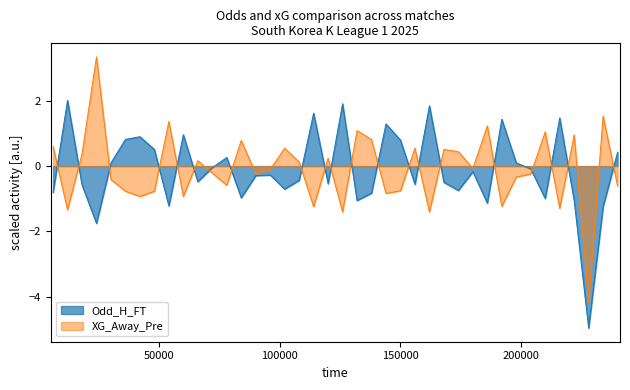

What is the highest value of the Odd_H_FT series?

2.0